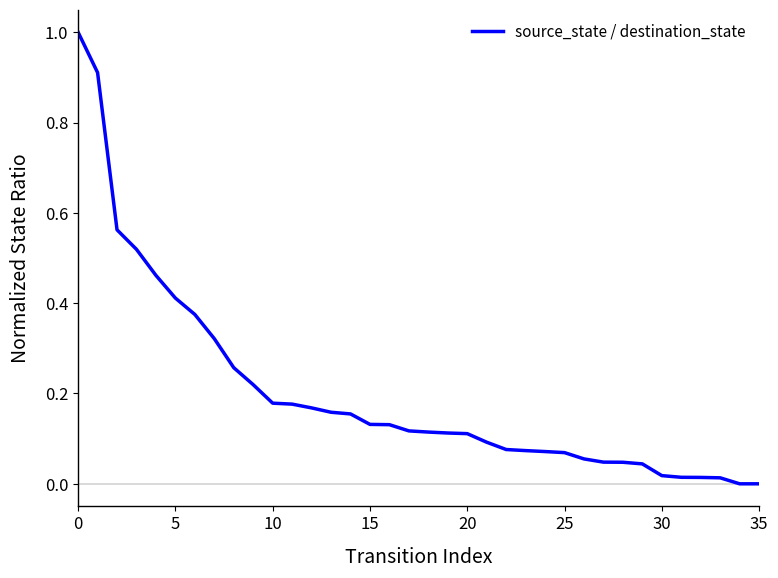

What is the greatest value displayed?

1.0